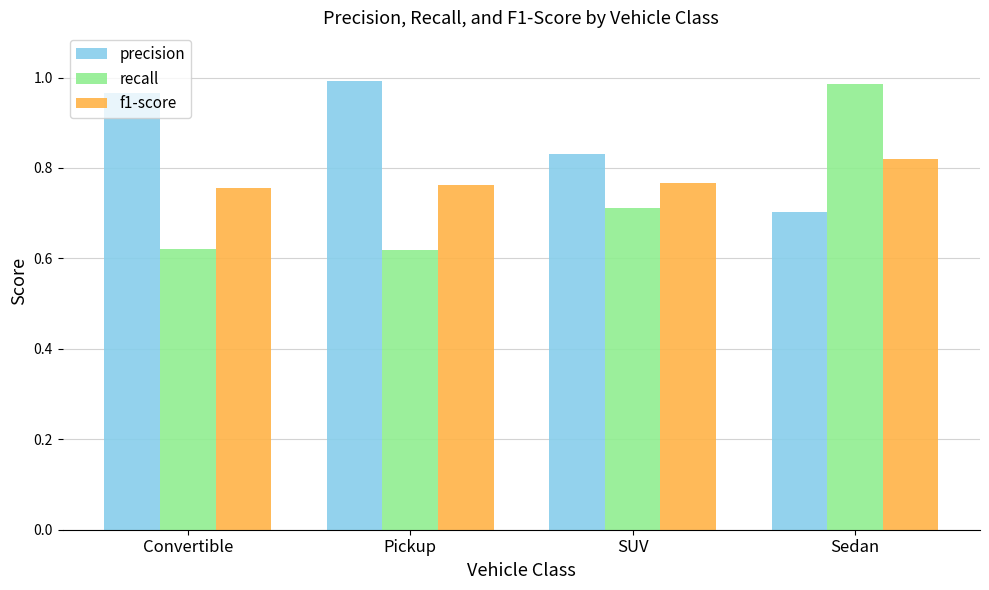

At Convertible, list the series in order from largest to smallest.

precision, f1-score, recall